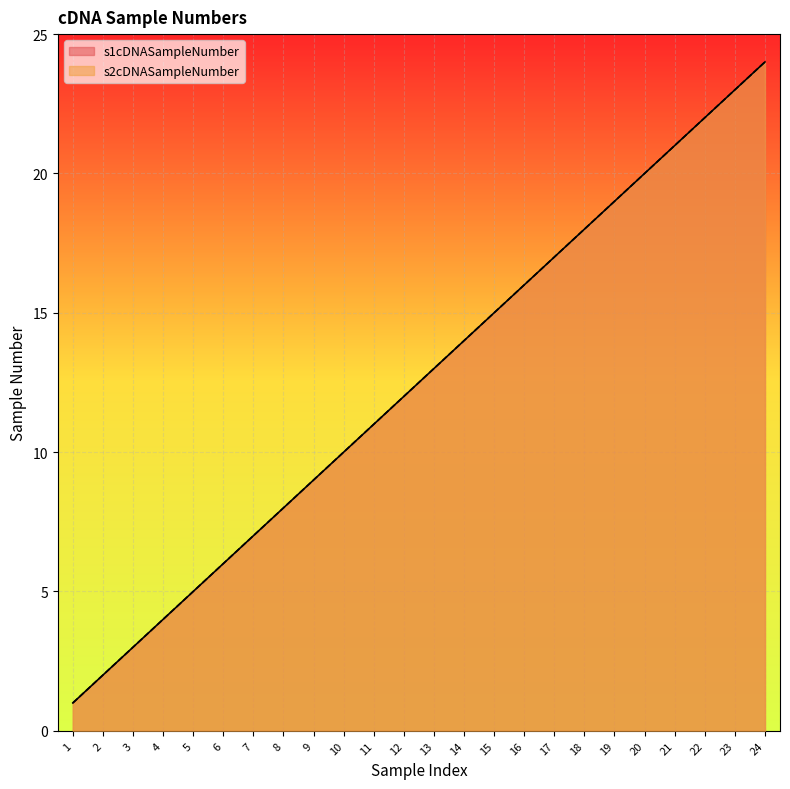

What is the difference between the maximum and second lowest values in the s1cDNASampleNumber series?

22